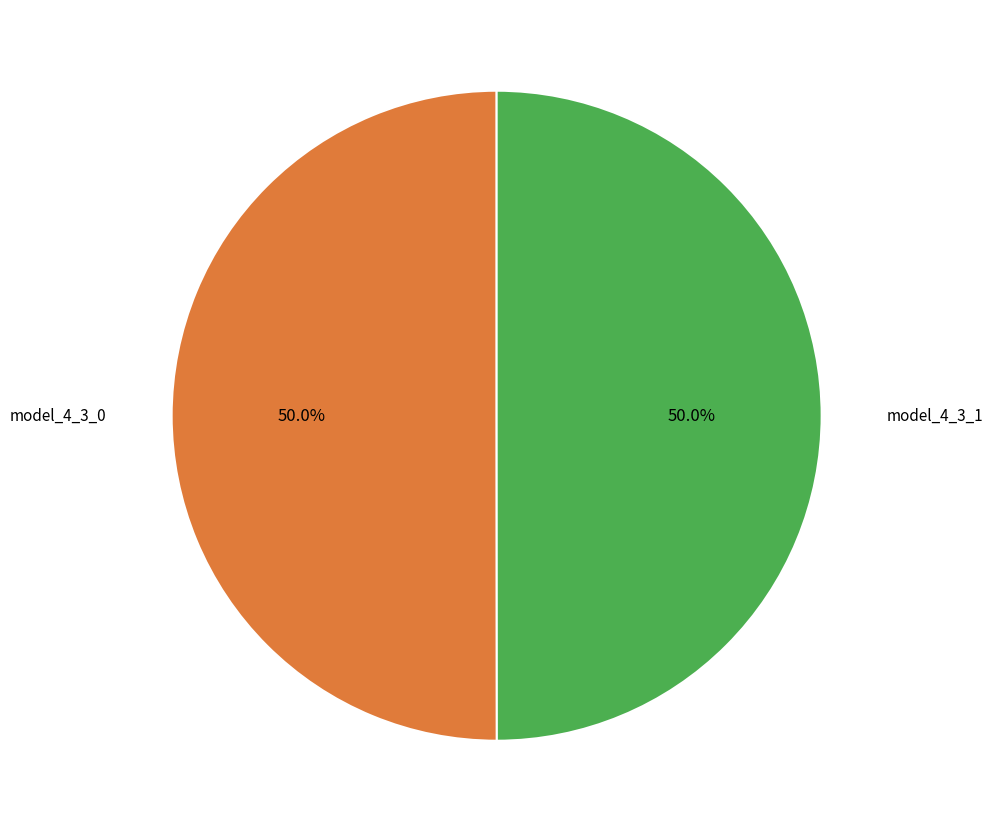

How many slices are in this pie chart?

2